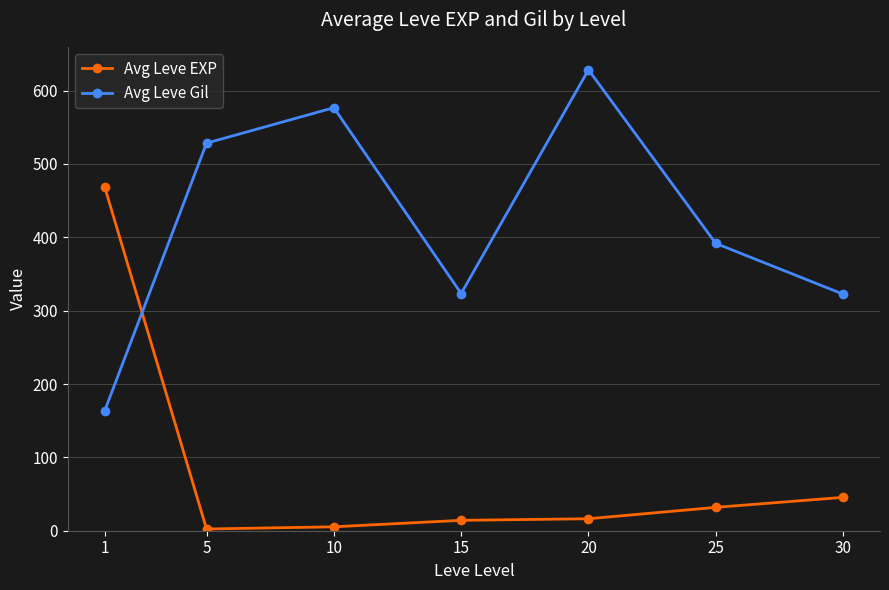

What is the difference between the highest and lowest values at 20?

612.0